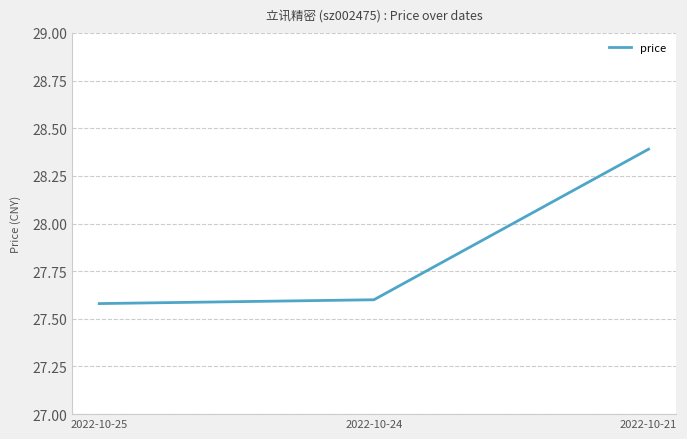

Rank the categories by value from highest to lowest.

2022-10-21, 2022-10-24, 2022-10-25